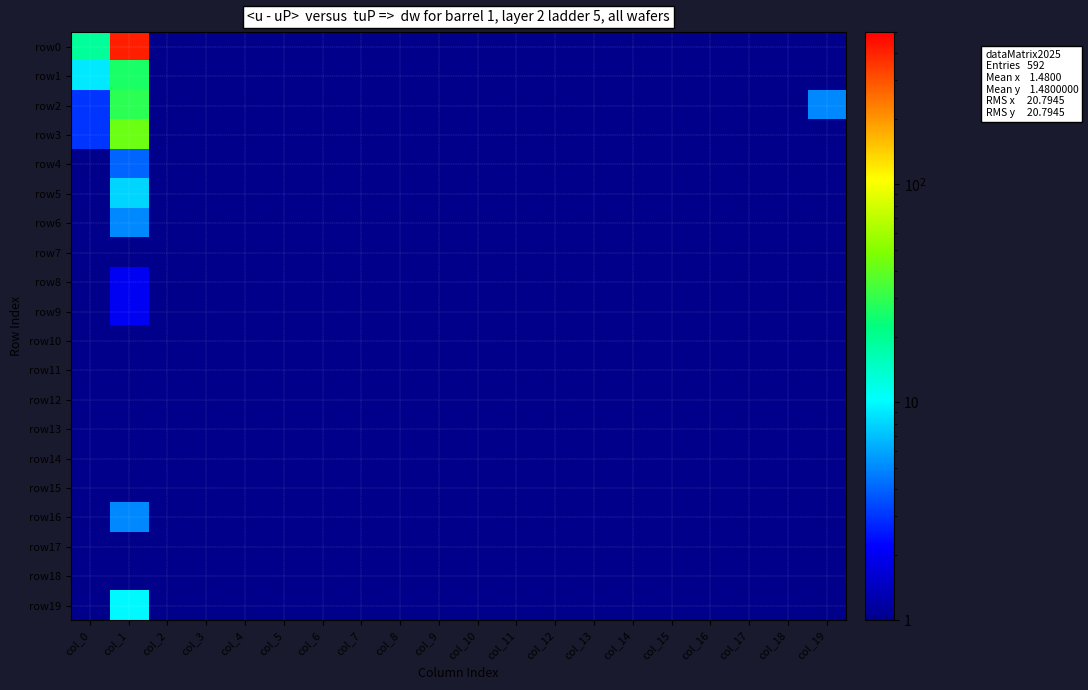

How many values in row12 are above zero?

1